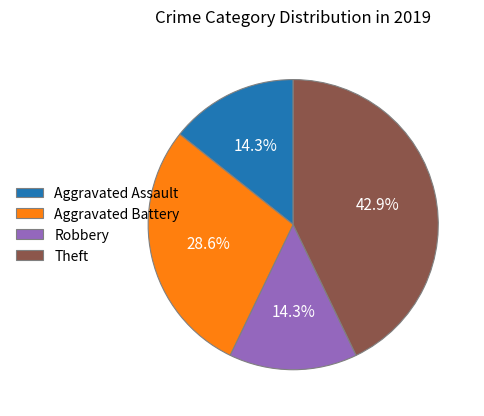

How many slices are in this pie chart?

4